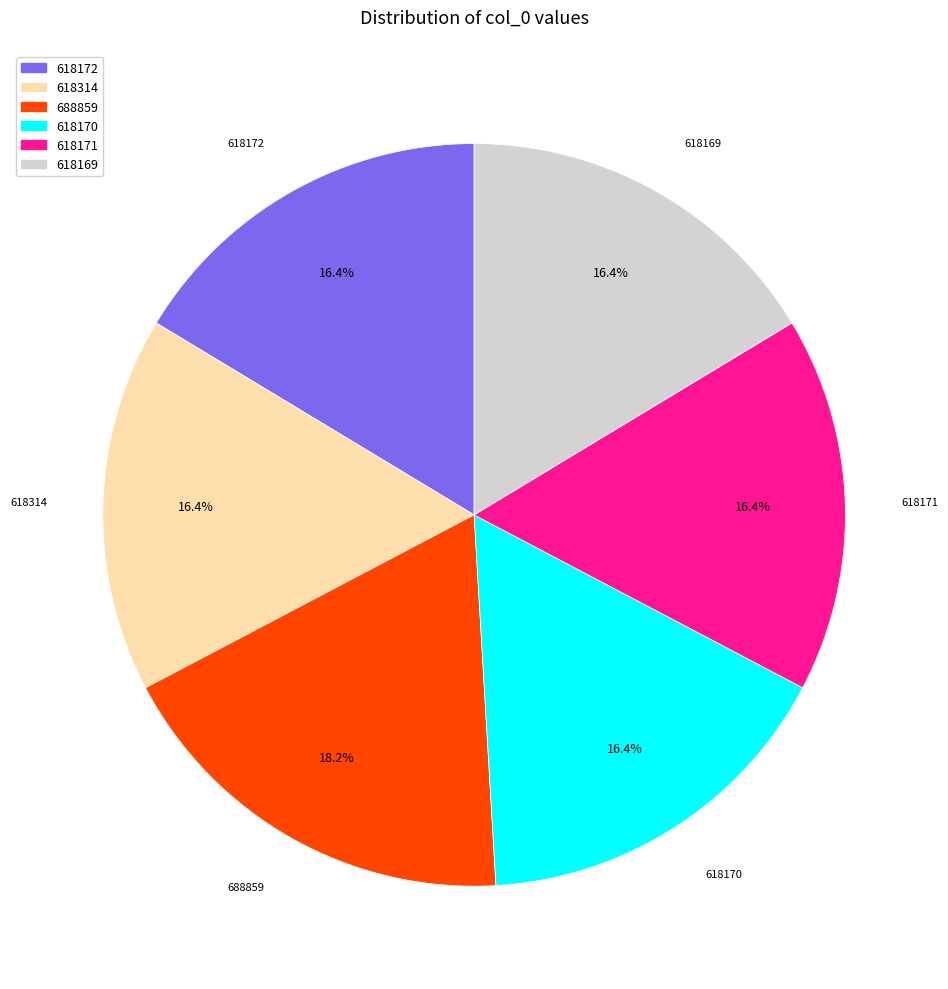

How many slices are in this pie chart?

6